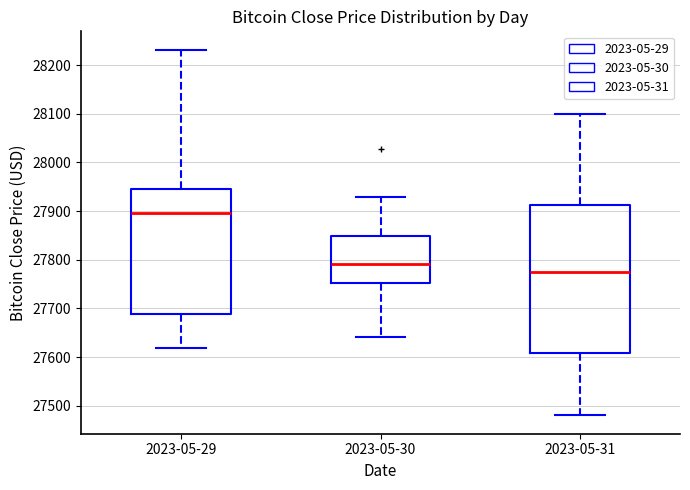

Which box has the highest median line?

2023-05-29